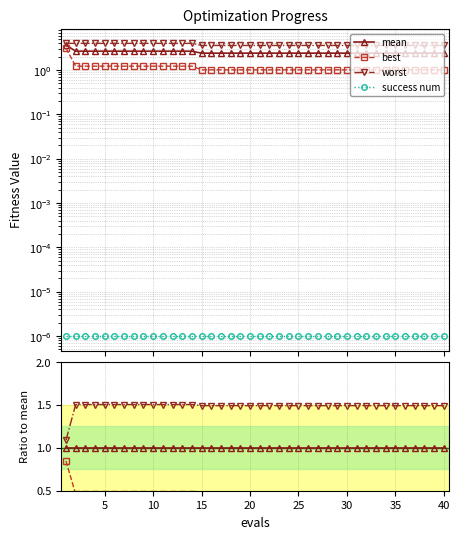

True or false: success num and best cross at least once.

False